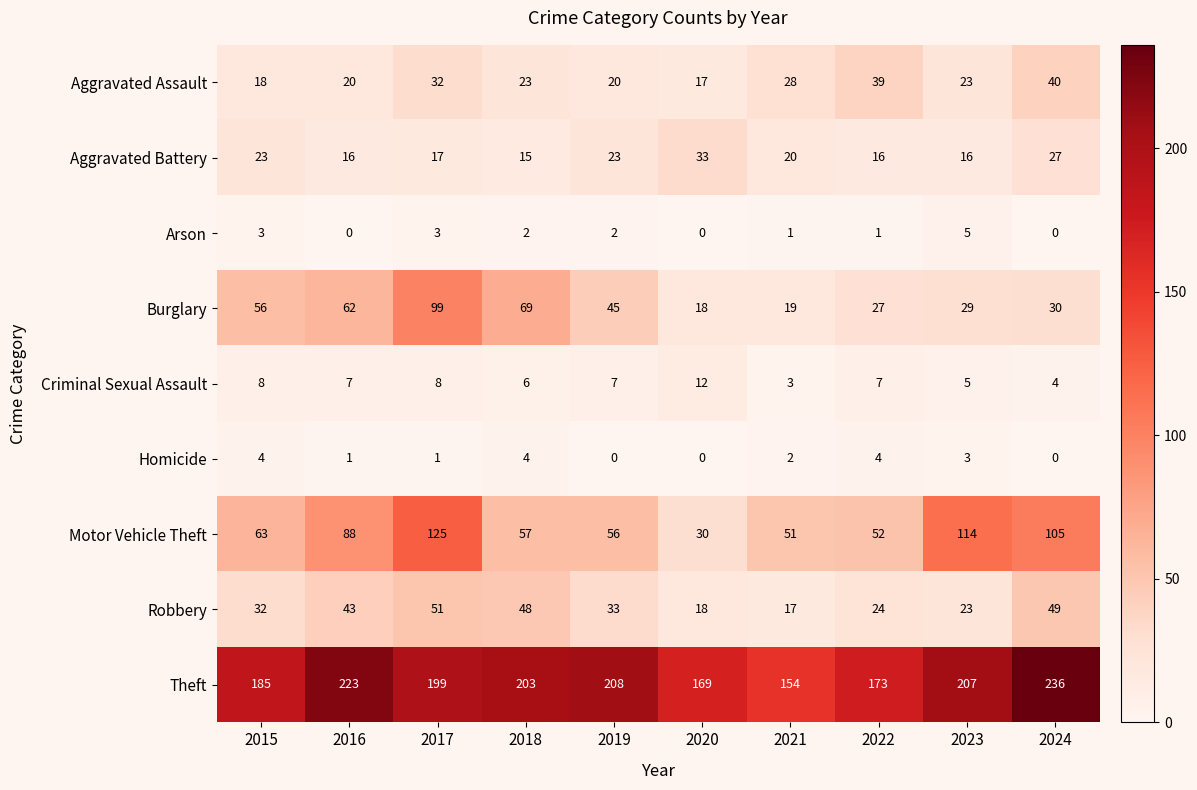

At which label is Burglary closest to 58?

2015